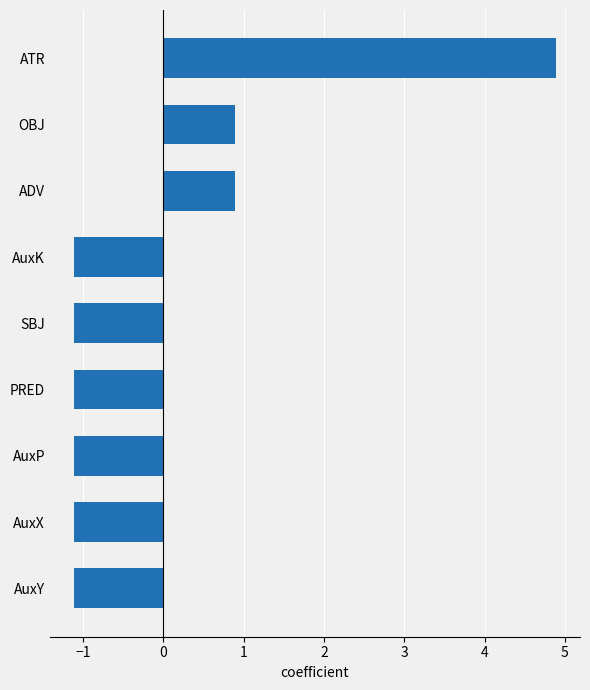

What is the greatest value displayed?

4.9